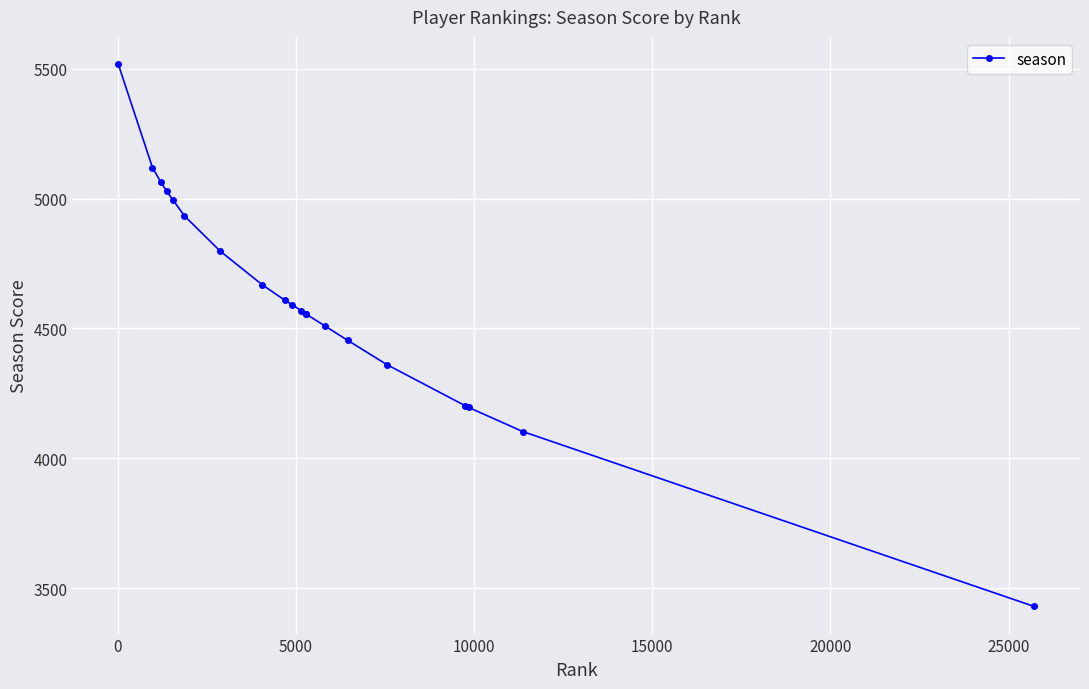

What is the maximum value shown in the chart?

5519